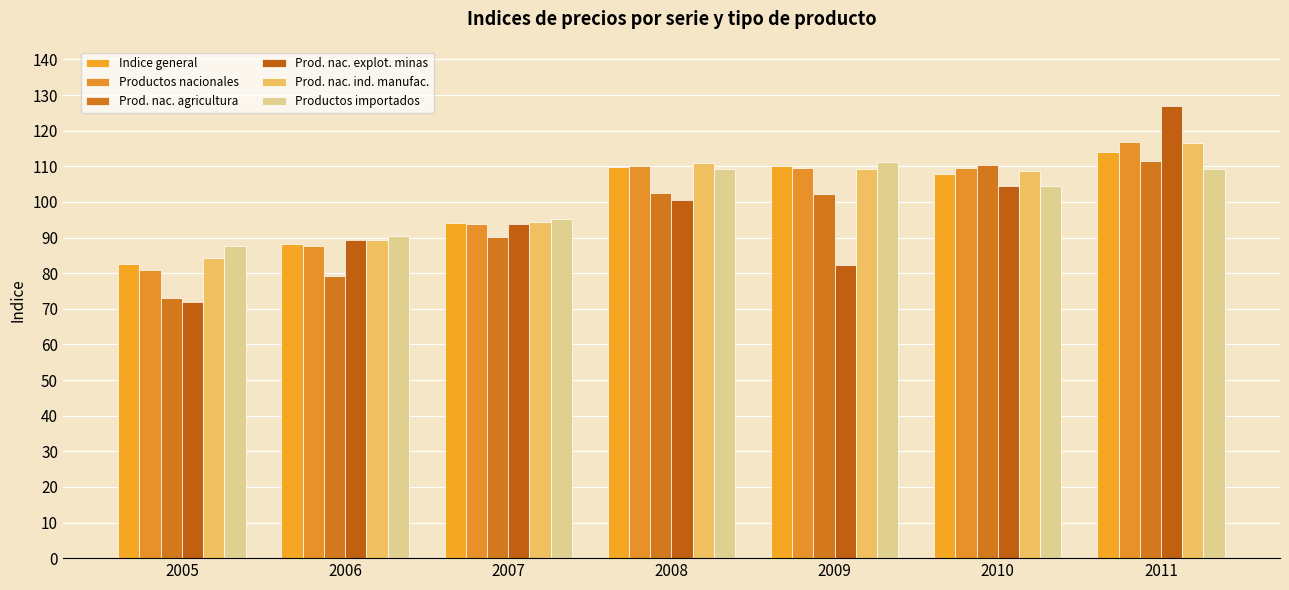

At how many categories does at least one series exceed 97?

4